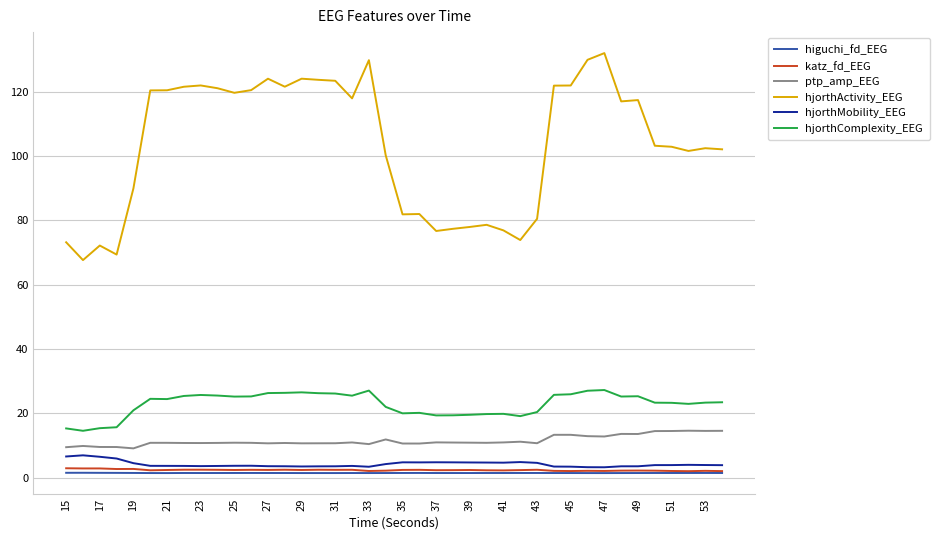

What is the lowest value of the ptp_amp_EEG series?

9.2